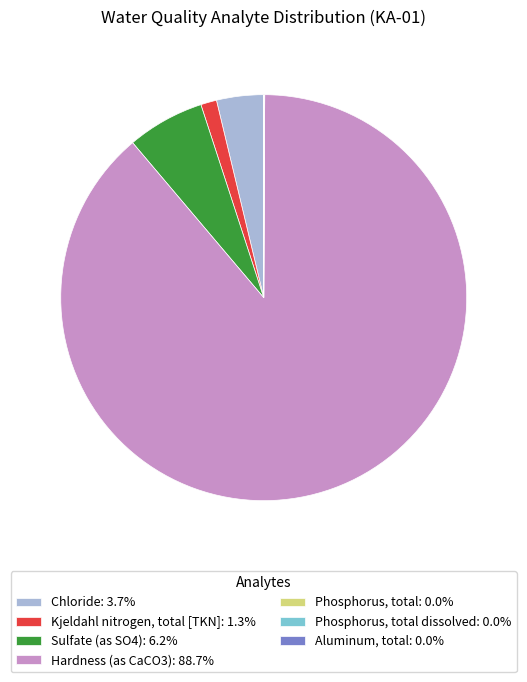

Does any single category account for the majority?

Yes